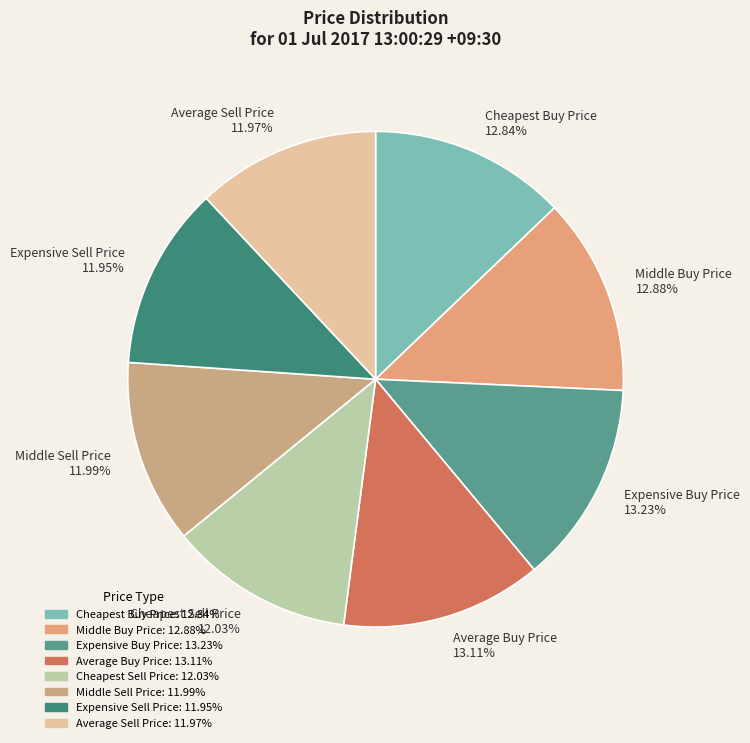

What is the total percentage of Average Sell Price and Middle Buy Price?

24.9%